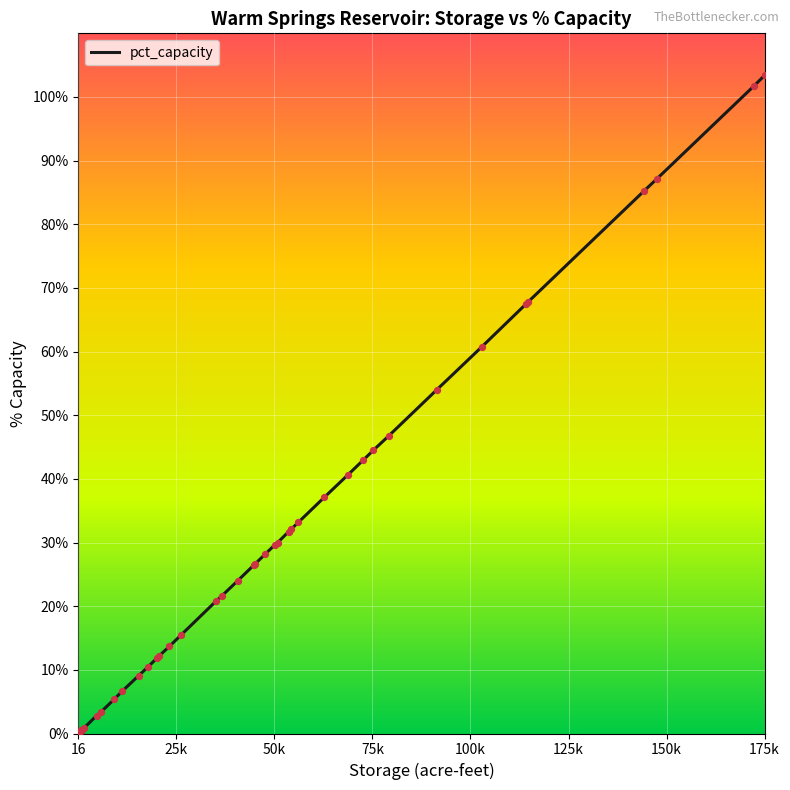

What is the maximum value shown in the chart?

103.4